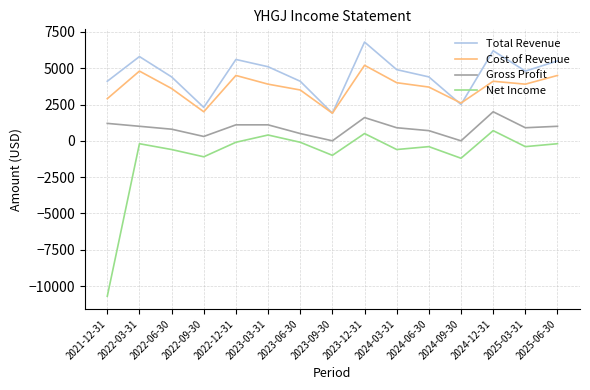

What is the difference between the Total Revenue values at 2024-09-30 and 2025-06-30?

3000